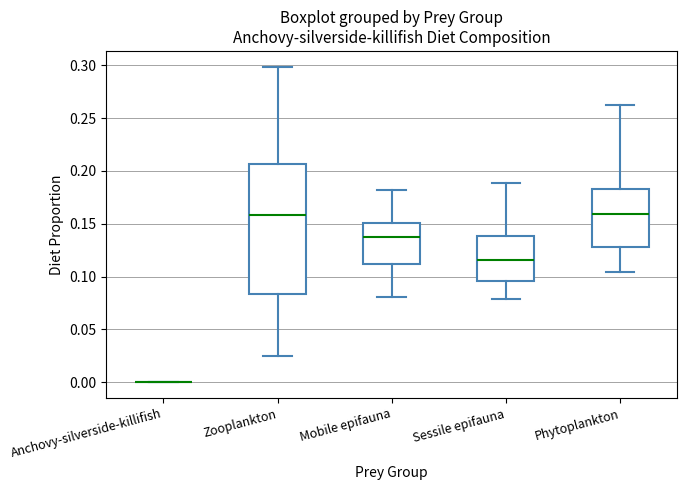

Reading left to right, transcribe this box plot: for each box, give where its median line is, the range the box spans, and where its two whiskers end, as read against the y-axis. The values are not printed on the chart, so give them approximately, as read against the axis.

Anchovy-silverside-killifish: box collapsed to a line at 0.000, whiskers 0.000 to 0.000
Zooplankton: median 0.160, box 0.085 to 0.205, whiskers 0.025 to 0.300
Mobile epifauna: median 0.140, box 0.110 to 0.150, whiskers 0.080 to 0.180
Sessile epifauna: median 0.115, box 0.095 to 0.140, whiskers 0.080 to 0.190
Phytoplankton: median 0.160, box 0.130 to 0.185, whiskers 0.105 to 0.260